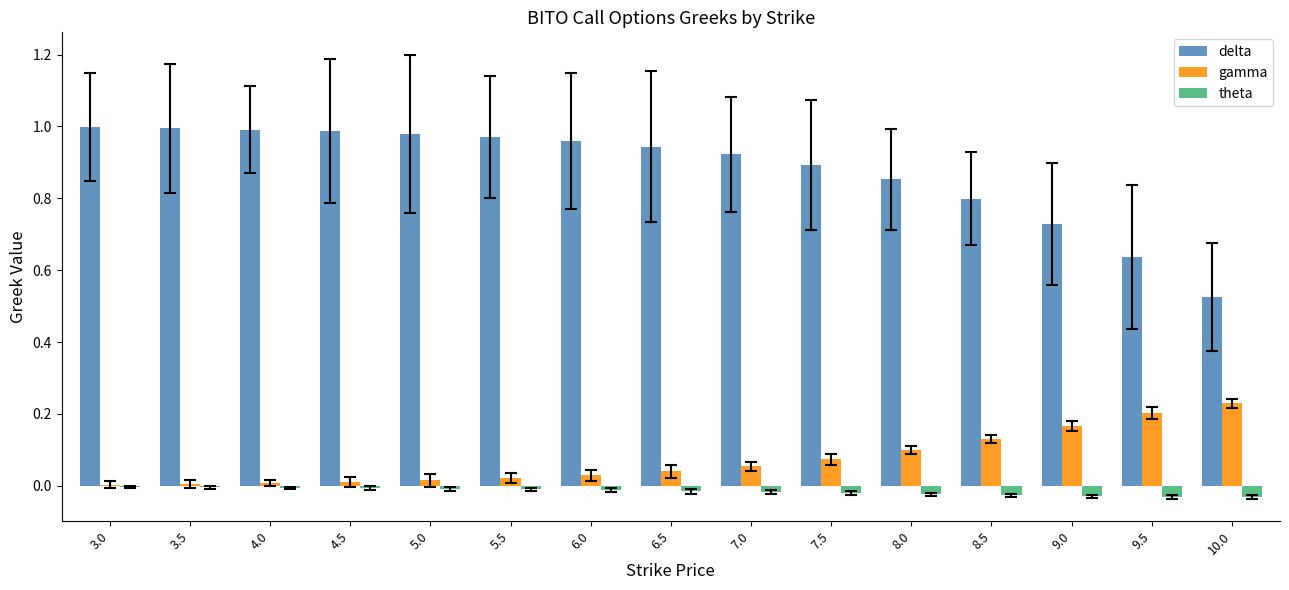

Which series has the largest total across all categories?

delta